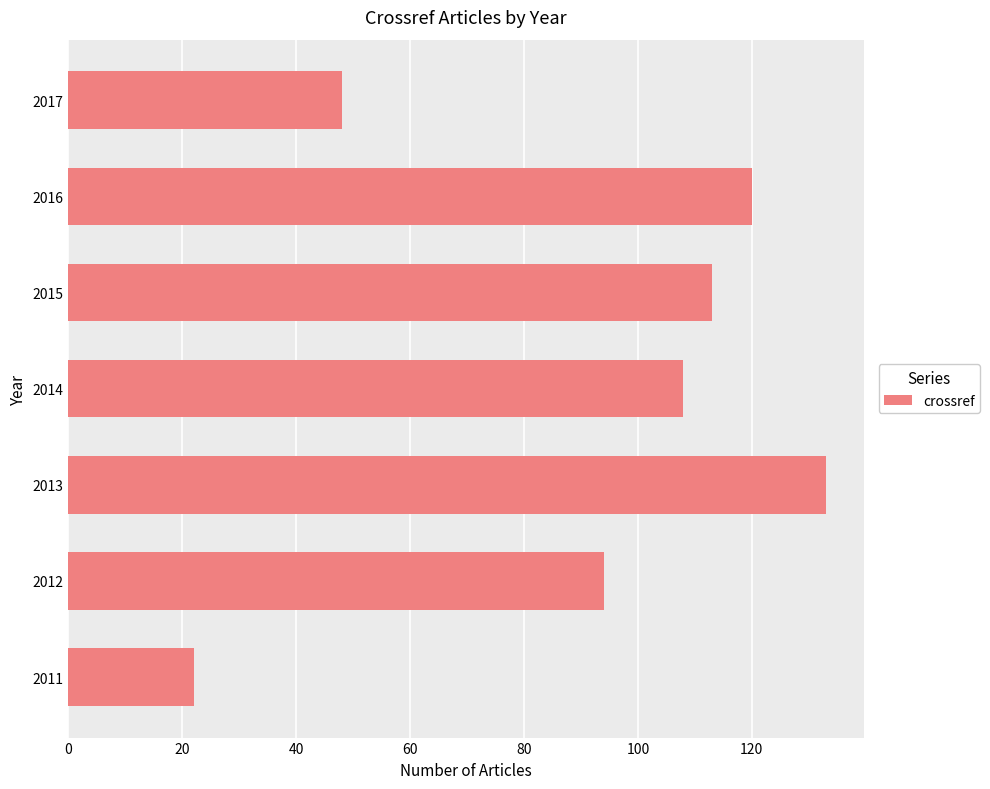

Which has a higher value, 2016 or 2014?

2016